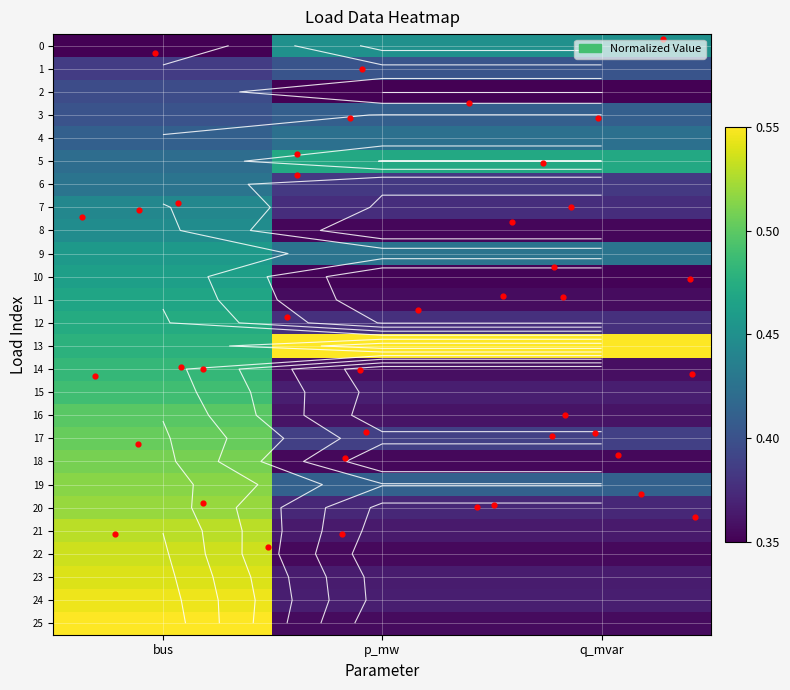

At which label does 22 reach its minimum?

p_mw